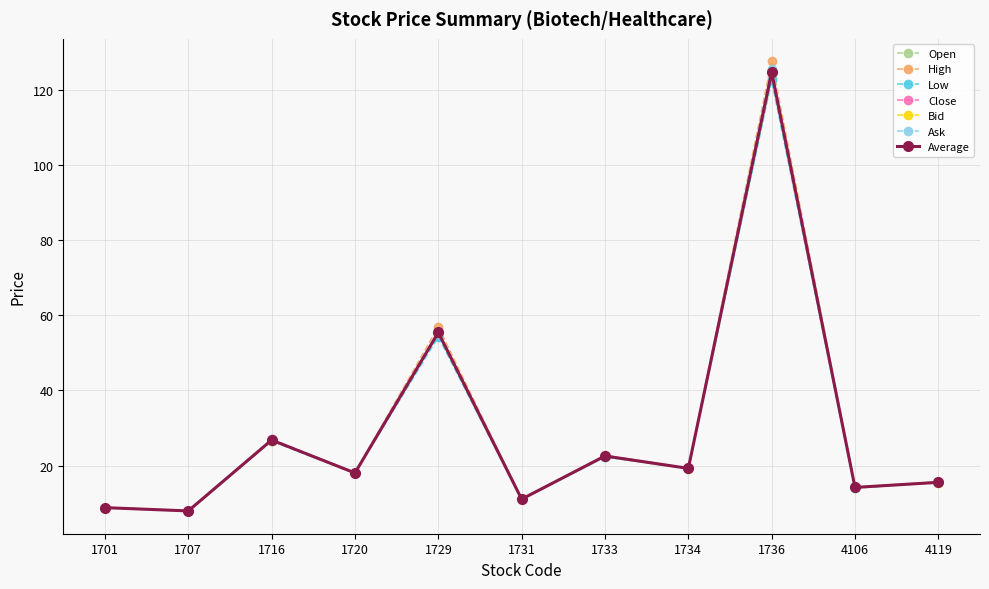

At which category is the sum across all series the highest?

1736